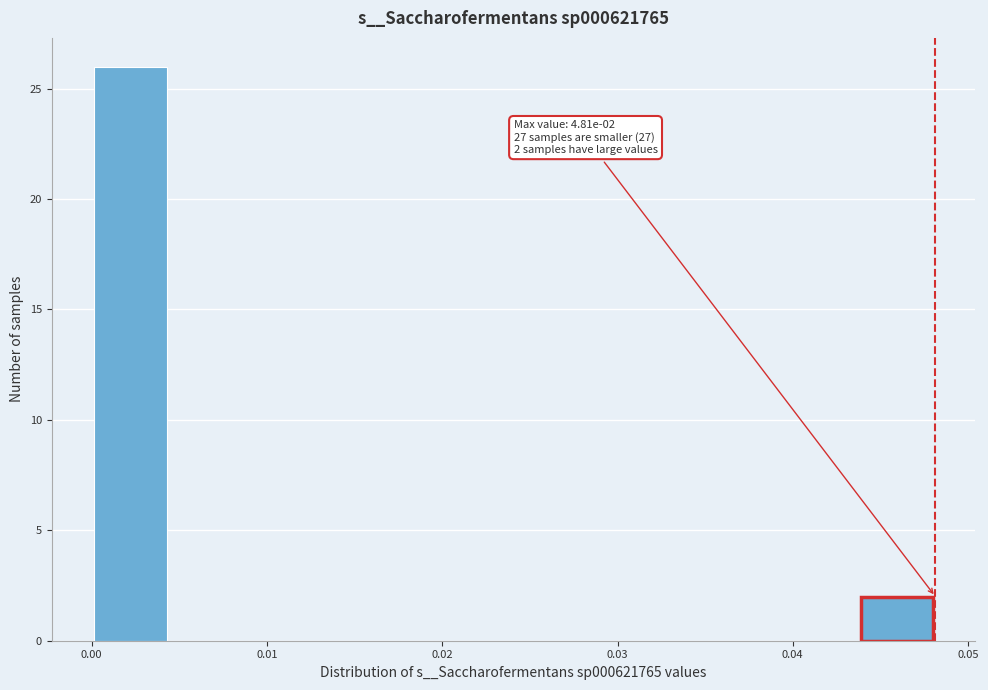

Over which range of the x-axis is the bar tallest?

0.000 to 0.004